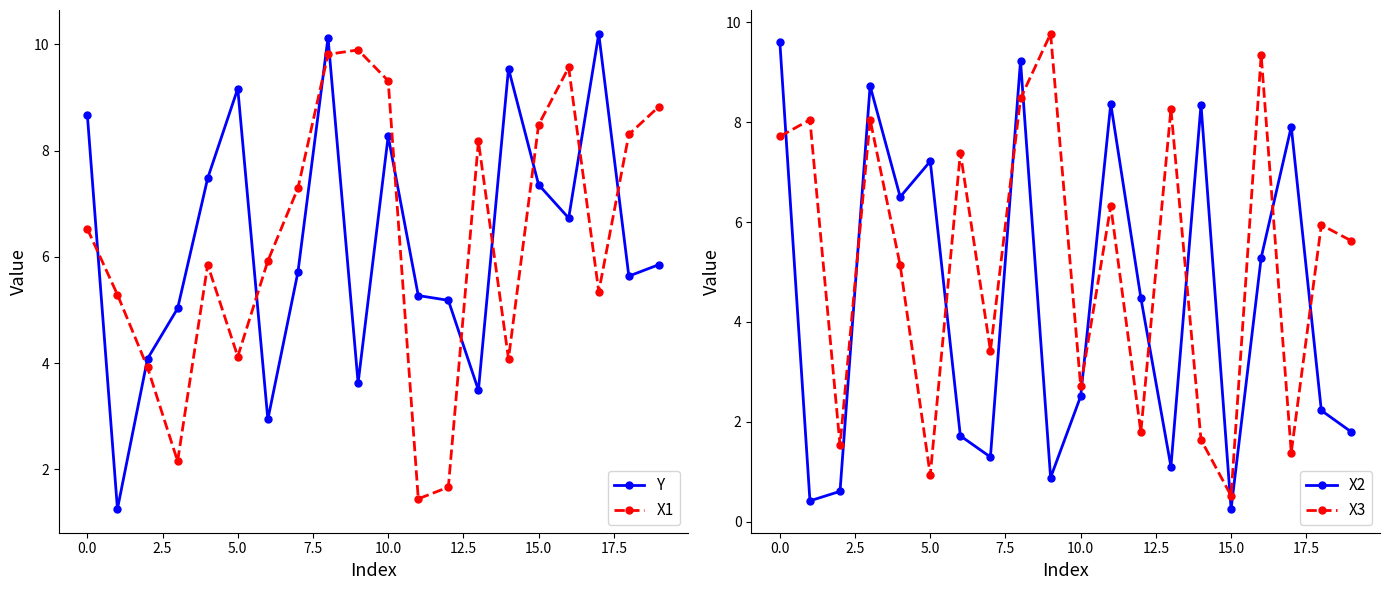

What is the average value of the Y series?

6.3